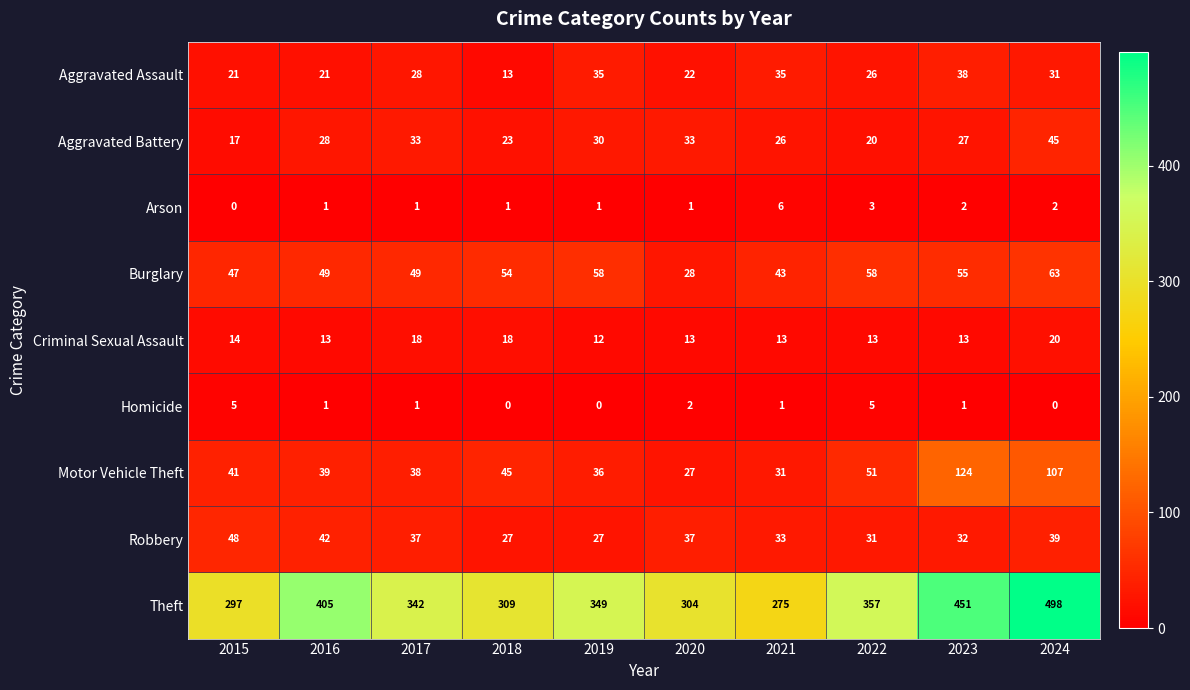

What value does the Robbery series have at 2021, to the nearest 5?

35